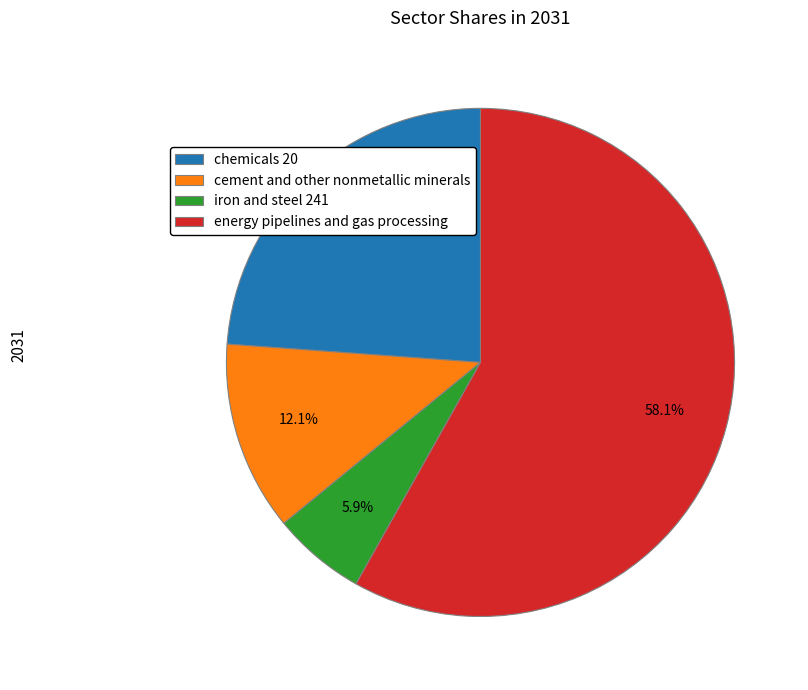

Which category has the biggest portion of the pie?

energy pipelines and gas processing